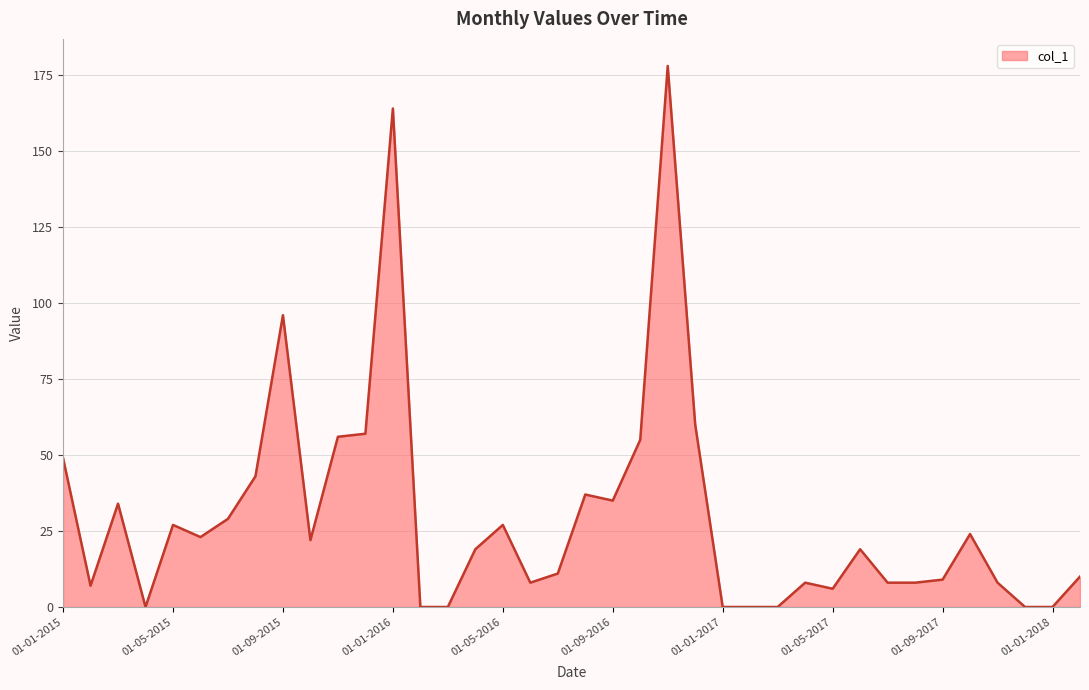

What is the maximum value shown in the chart?

178